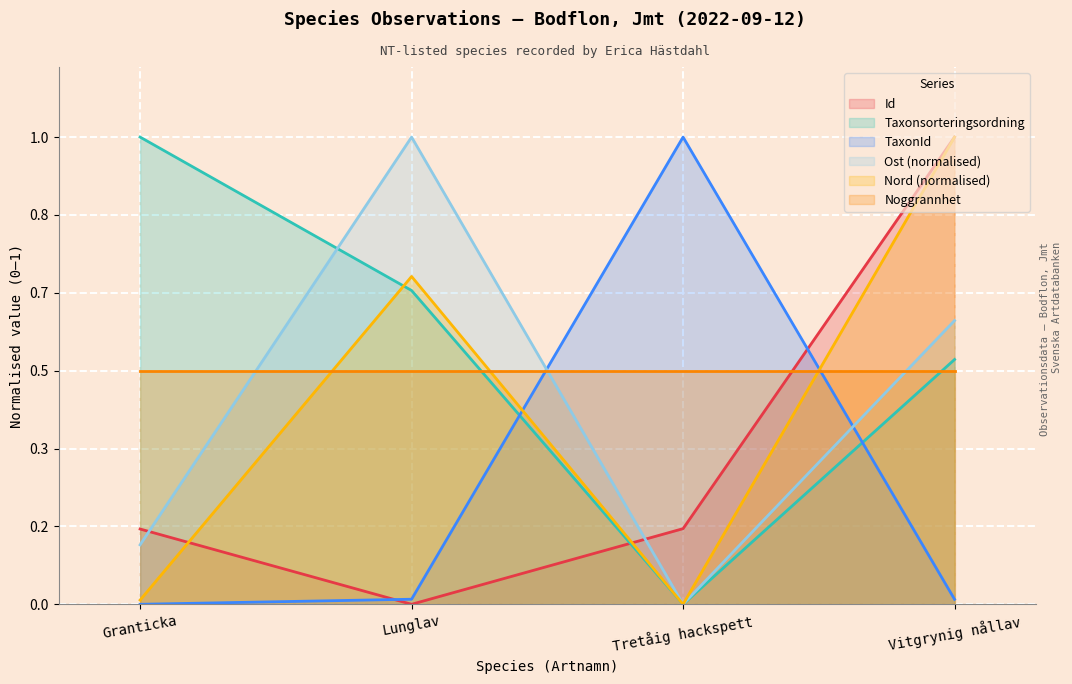

What are all the series names shown in the legend?

Id, Taxonsorteringsordning, TaxonId, Ost (normalised), Nord (normalised), Noggrannhet